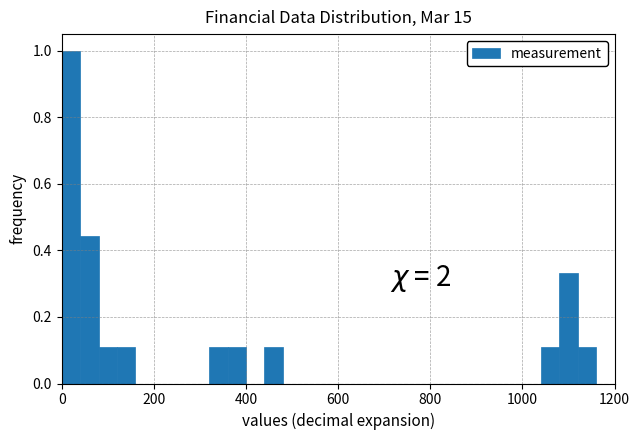

Around what value on the x-axis is the tallest bar? Give the approximate position of its centre, as read against the axis.

20